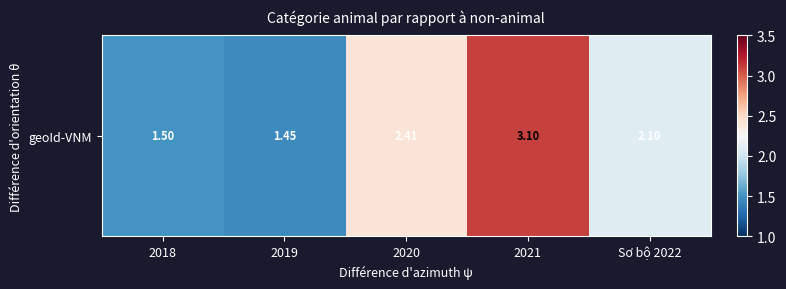

How many values are below 2?

2